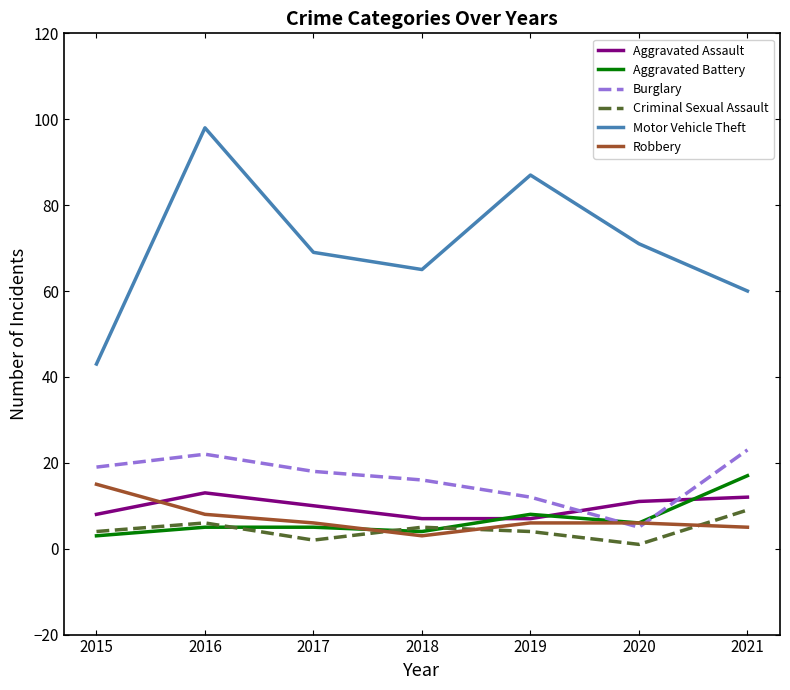

Reading right to left, what are all the values shown in this chart?

Aggravated Assault: 12	11	7	7	10	13	8
Aggravated Battery: 17	6	8	4	5	5	3
Burglary: 23	5	12	16	18	22	19
Criminal Sexual Assault: 9	1	4	5	2	6	4
Motor Vehicle Theft: 60	71	87	65	69	98	43
Robbery: 5	6	6	3	6	8	15